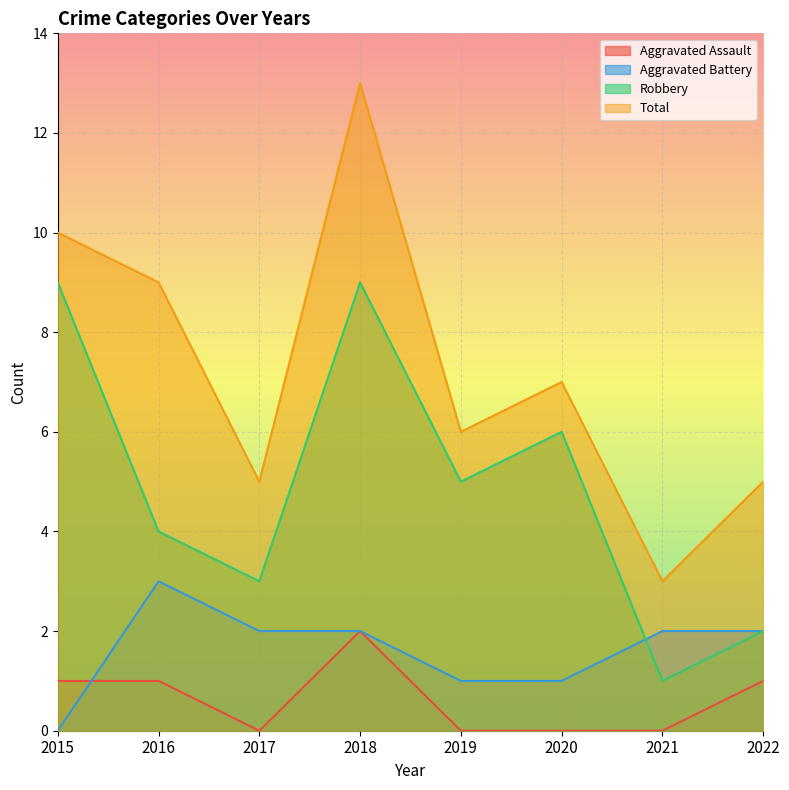

True or false: Aggravated Assault and Total intersect in this chart.

False